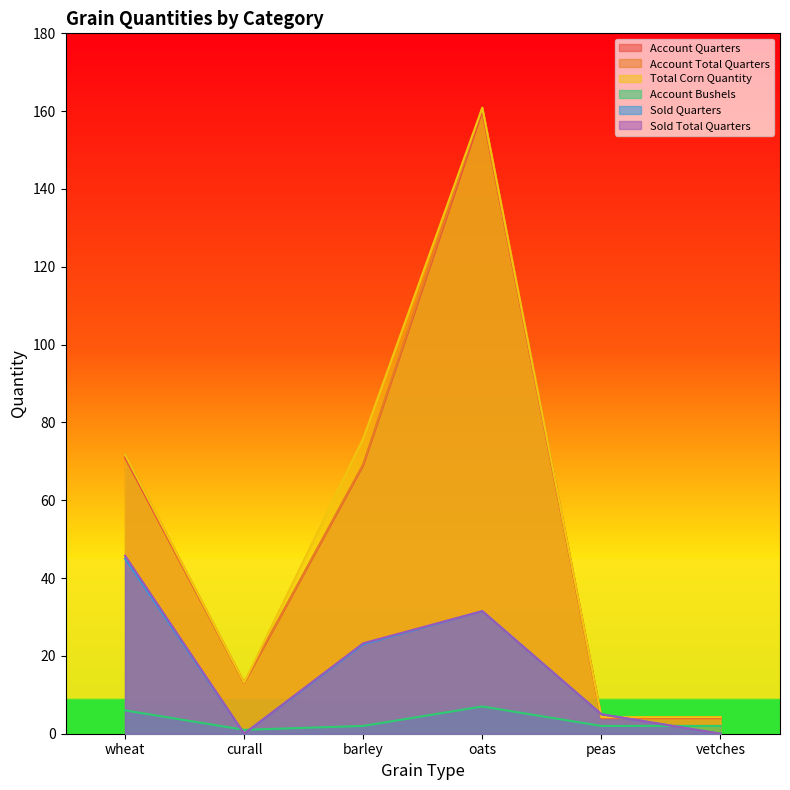

Which label corresponds to the smallest value in the chart?

curall